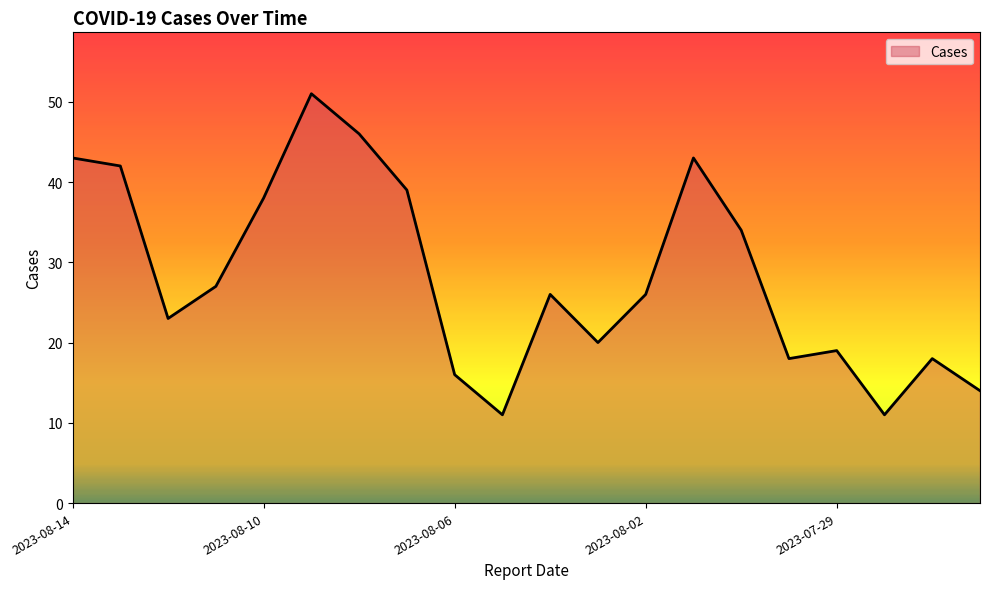

What is the difference between the maximum and minimum values?

40